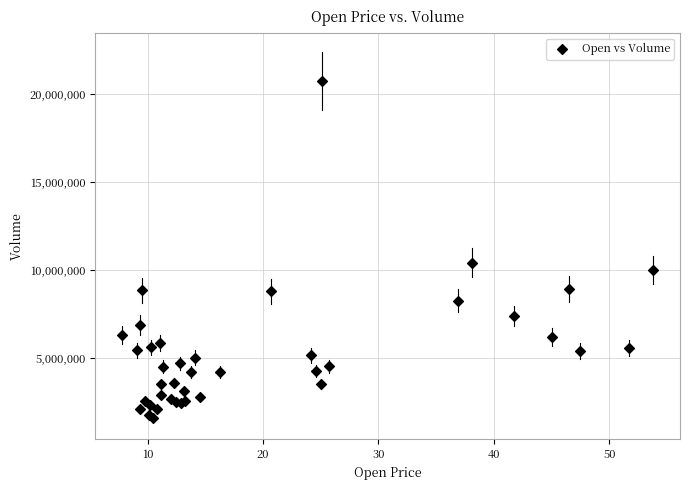

What Y value in the scatter plot is closest to 11185000?

10431800